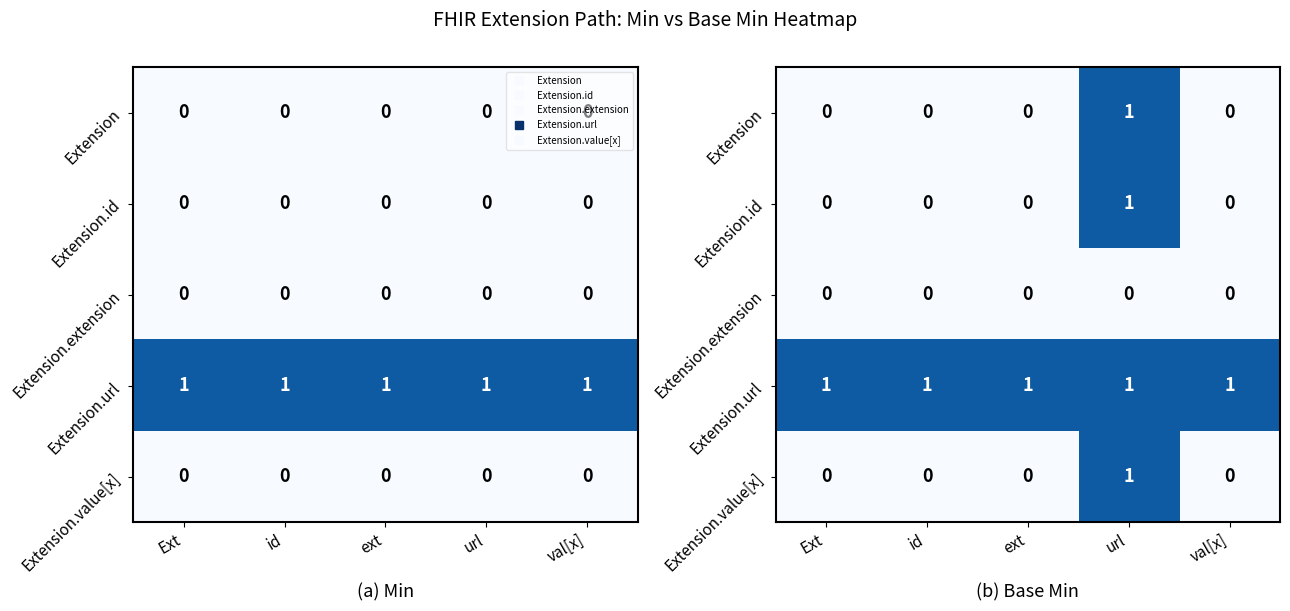

Count the Extension.id values in the range 0 to 1.

5